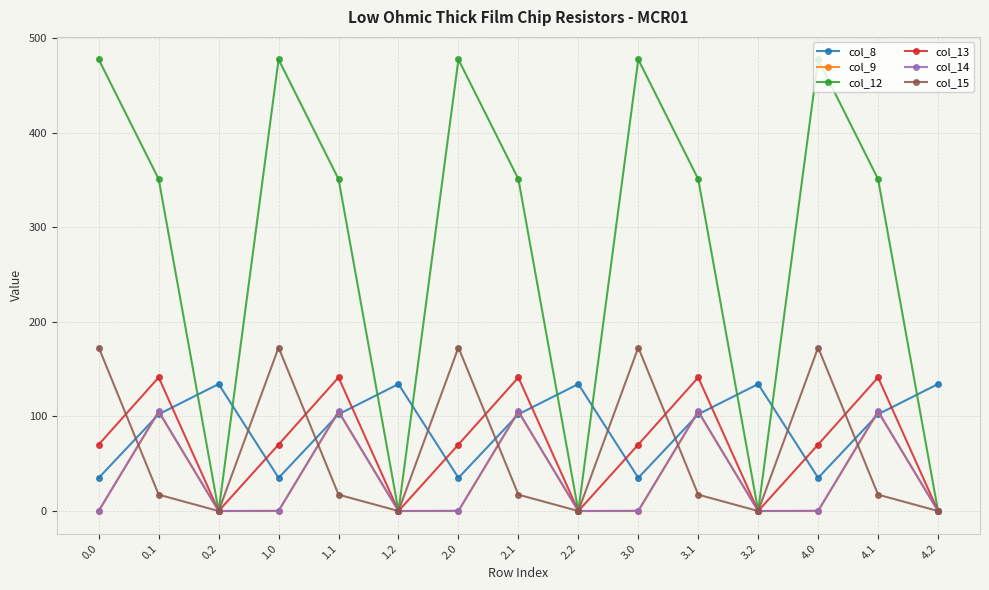

In col_14, how many points are lower than both neighbors (excluding endpoints)?

4